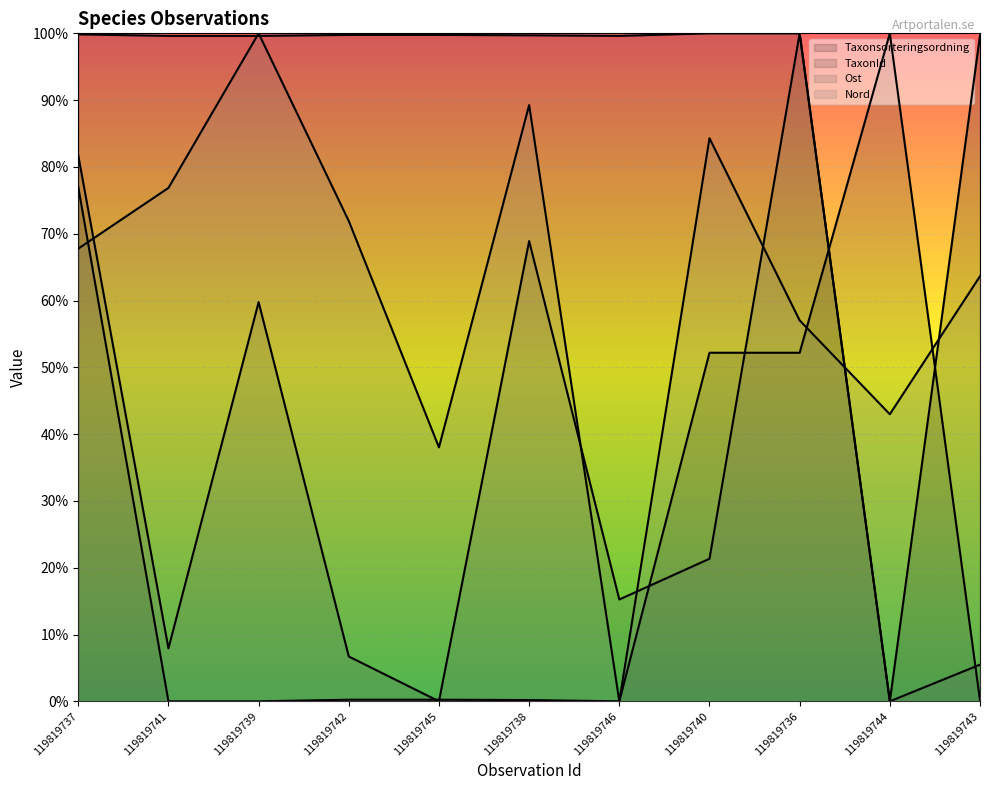

Between 119819737 and 119819739, which series saw the biggest shift?

TaxonId